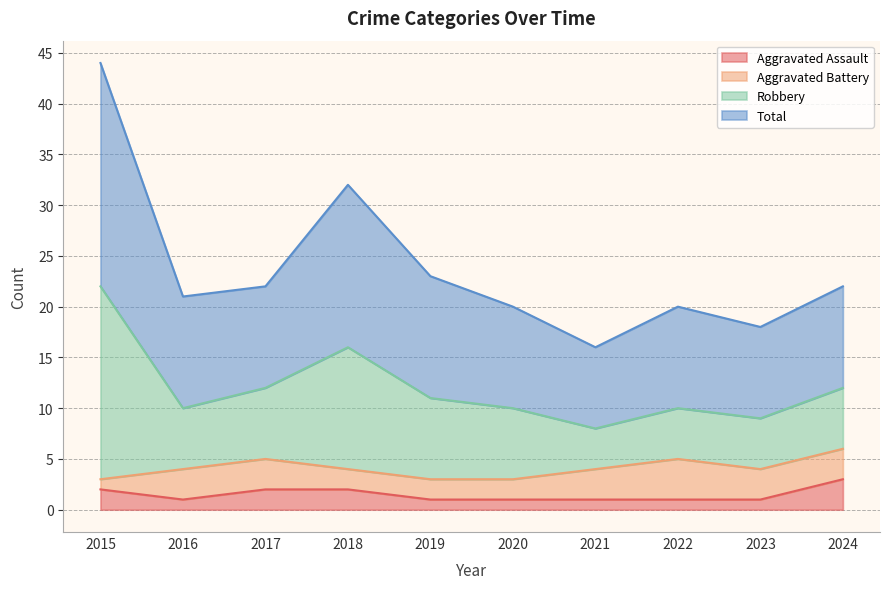

What is the highest value of the Aggravated Assault series?

3